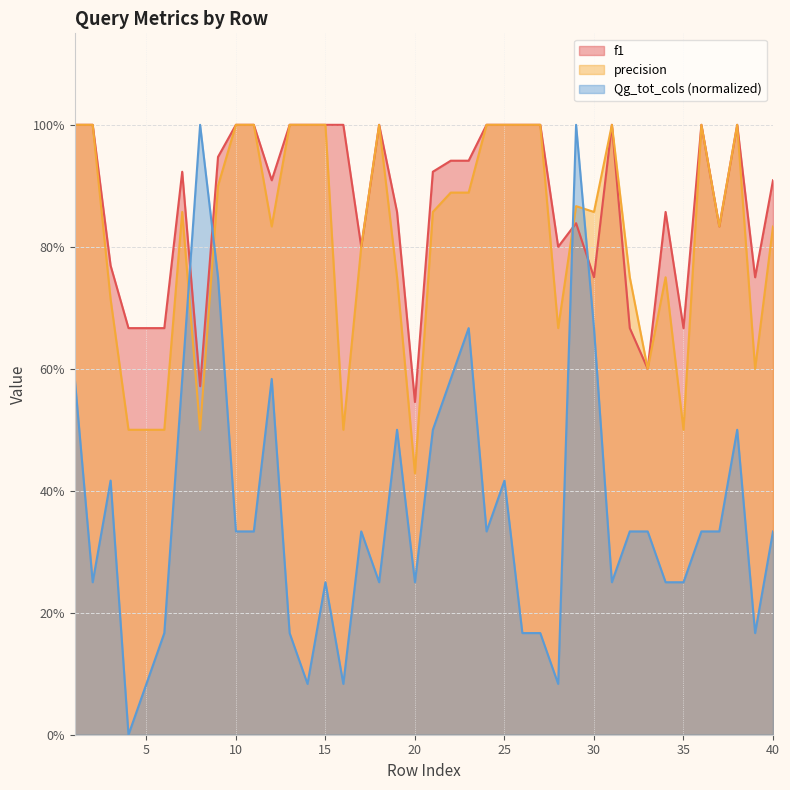

The value of Qg_tot_cols at 32 is 0.3. True or false?

True